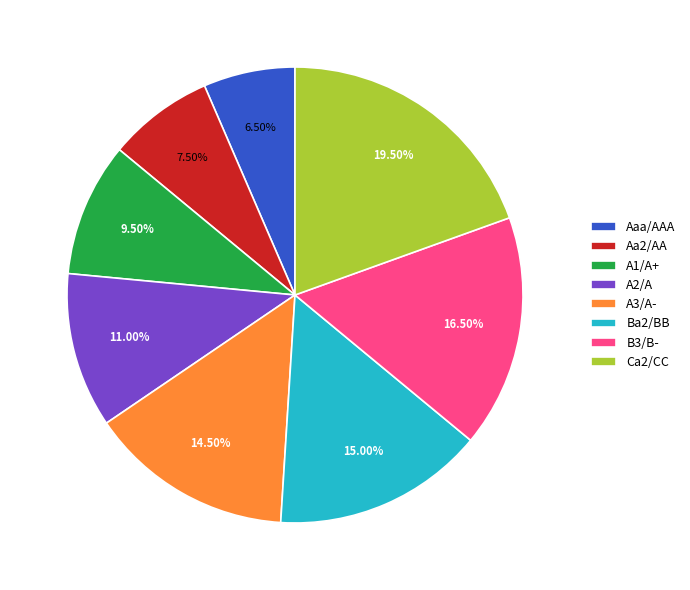

Is the sum of Aa2/AA and A1/A+ greater than half?

No